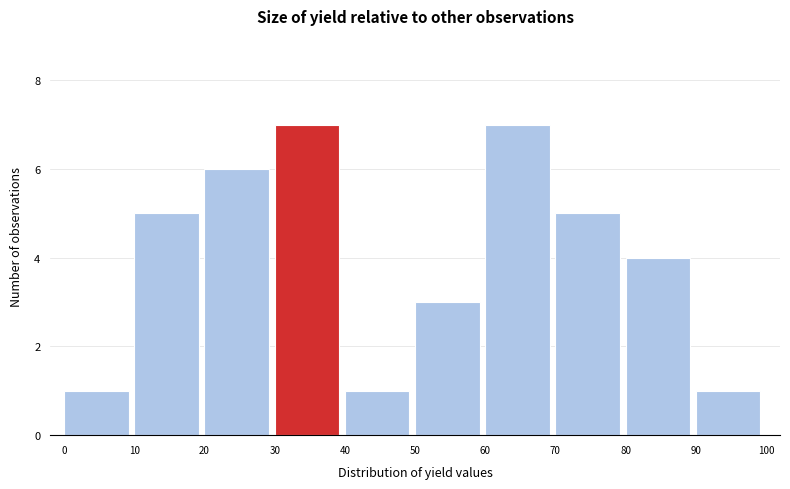

Reading left to right, transcribe this chart: for each bar, give the range it covers on the x-axis and its height. The values are not printed on the chart, so give them approximately, as read against the axis.

0 to 10: 1
10 to 20: 5
20 to 30: 6
30 to 40: 7
40 to 50: 1
50 to 60: 3
60 to 70: 7
70 to 80: 5
80 to 90: 4
90 to 100: 1